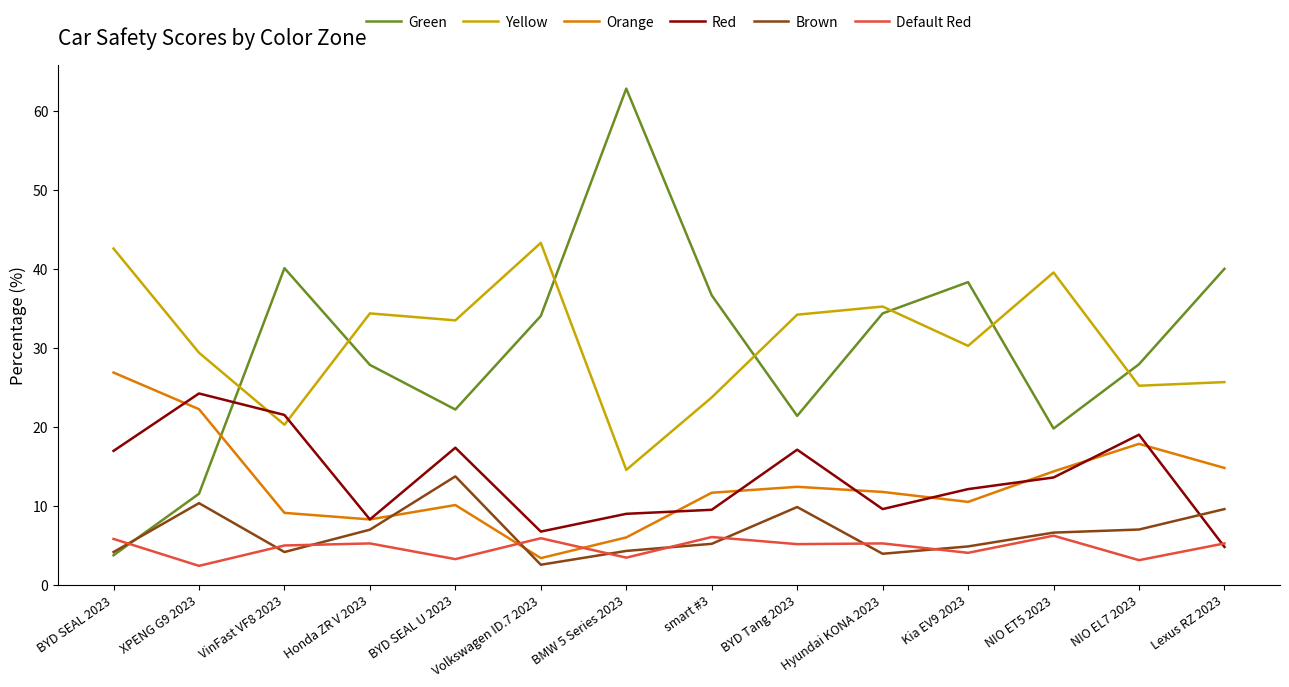

What position from the right is NIO EL7 2023?

2